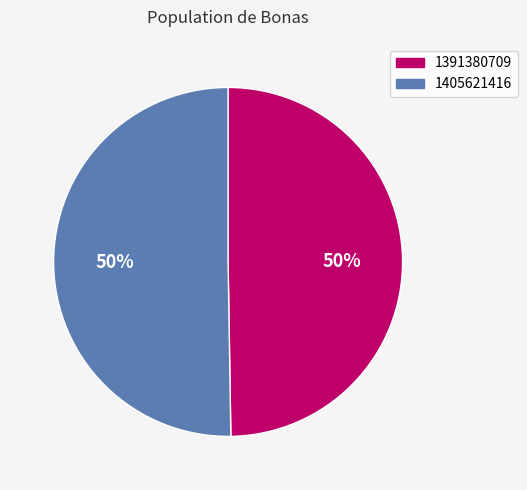

The 1405621416 slice represents 50% of the pie. True or false?

True